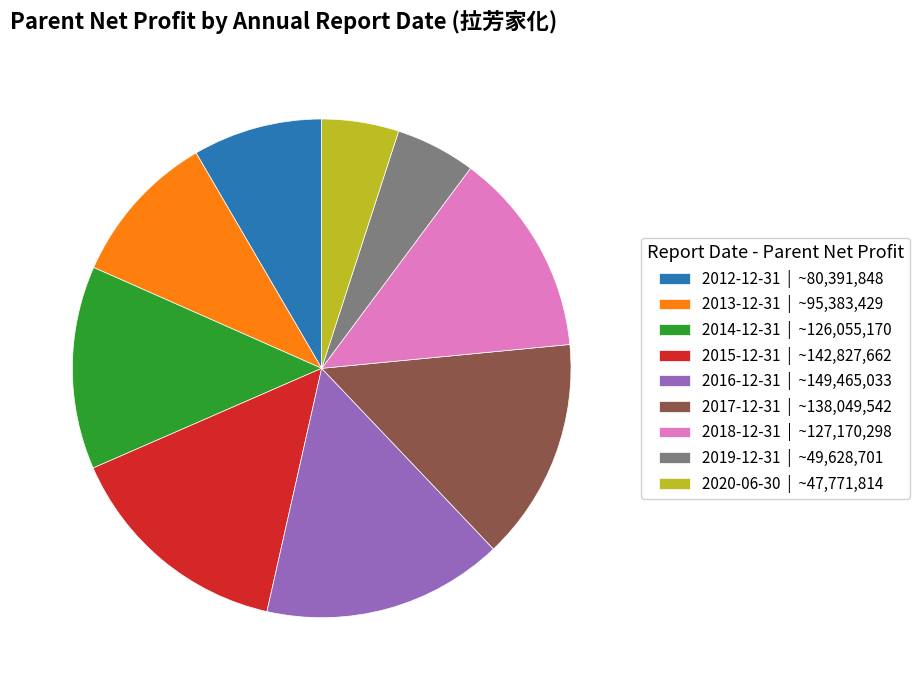

Combined, do 2020-06-30 | ~47,771,814 and 2018-12-31 | ~127,170,298 account for over 50%?

No